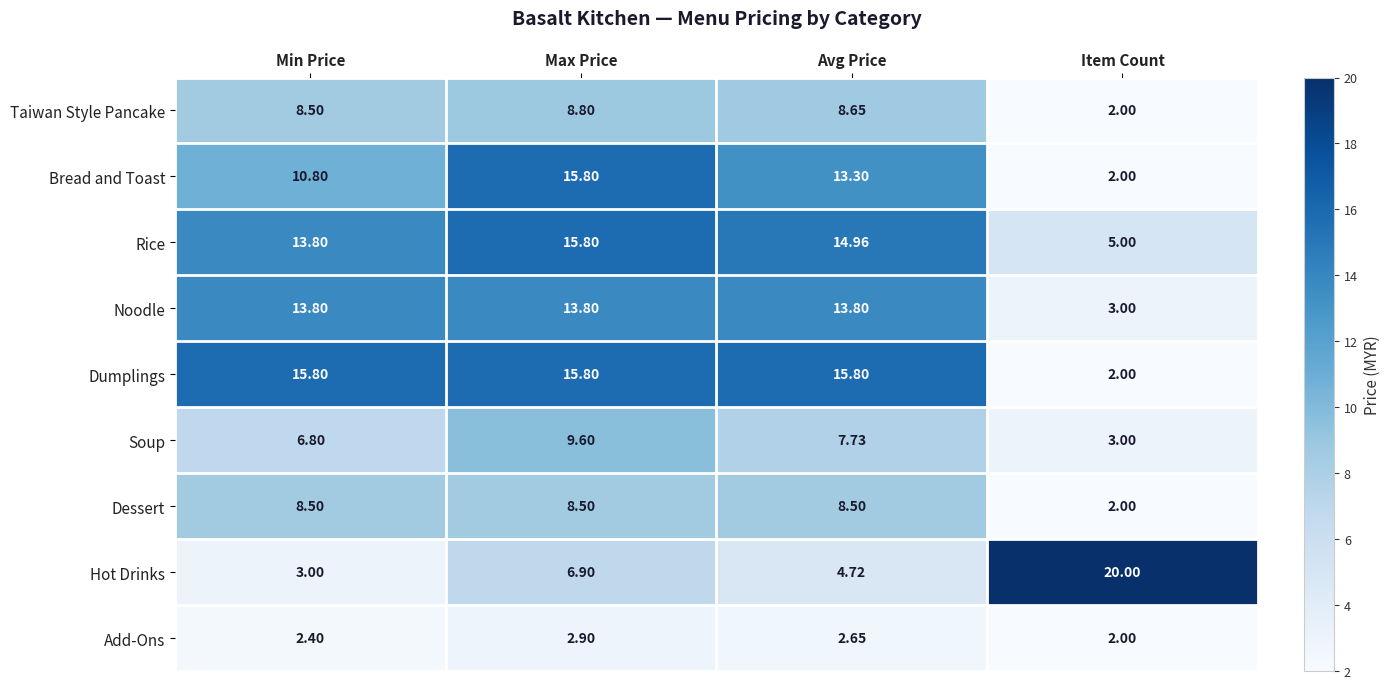

Which series has the largest total across all categories?

Rice